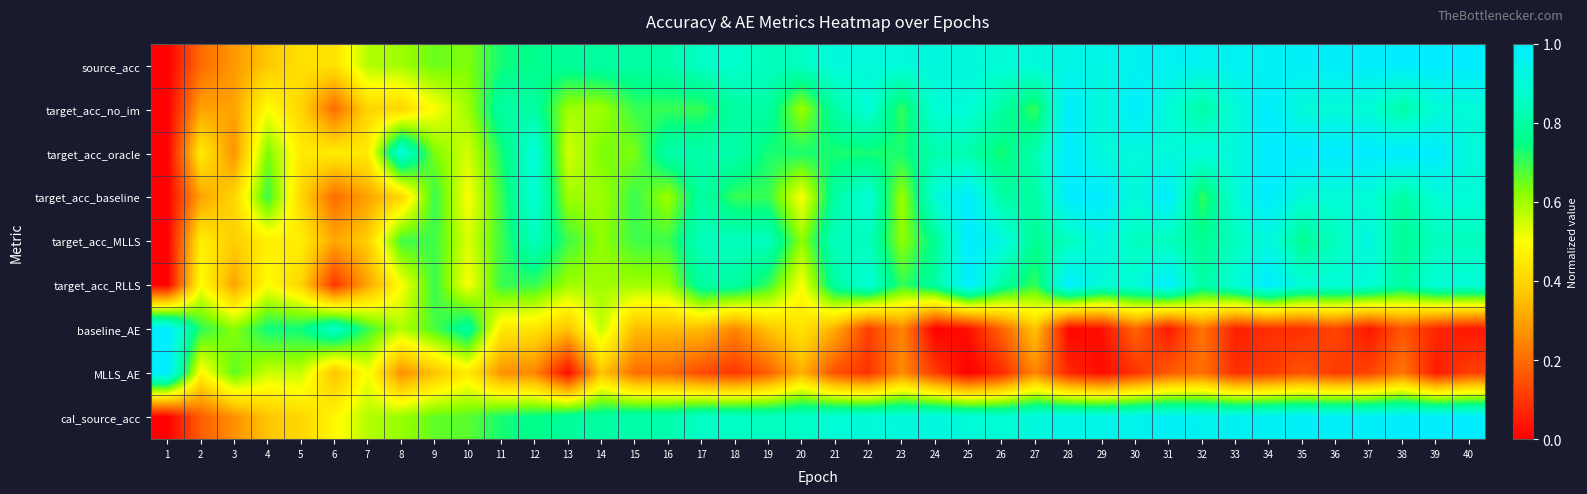

Between 4 and 14, which is larger?

14